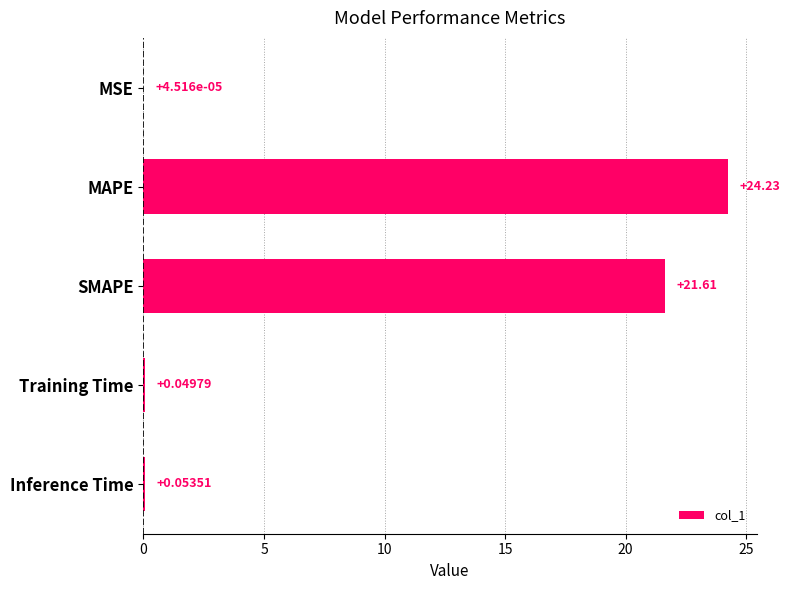

At which label is the value closest to 12?

SMAPE